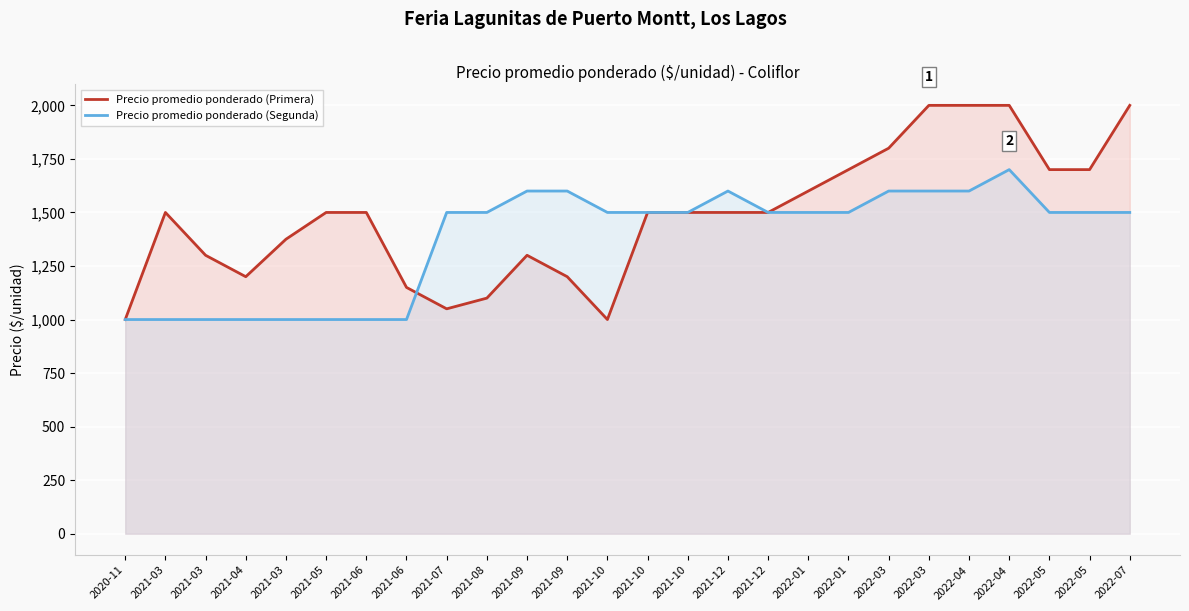

Rank the series by their average value, from highest to lowest.

Precio promedio ponderado (Primera), Precio promedio ponderado (Segunda)